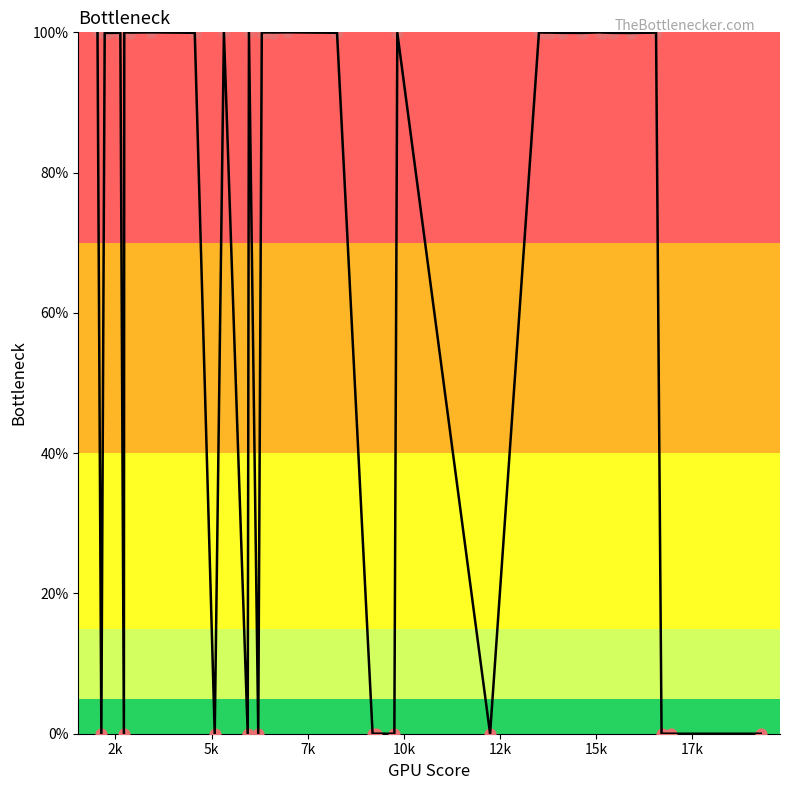

What is the difference between the maximum and minimum values?

100.0